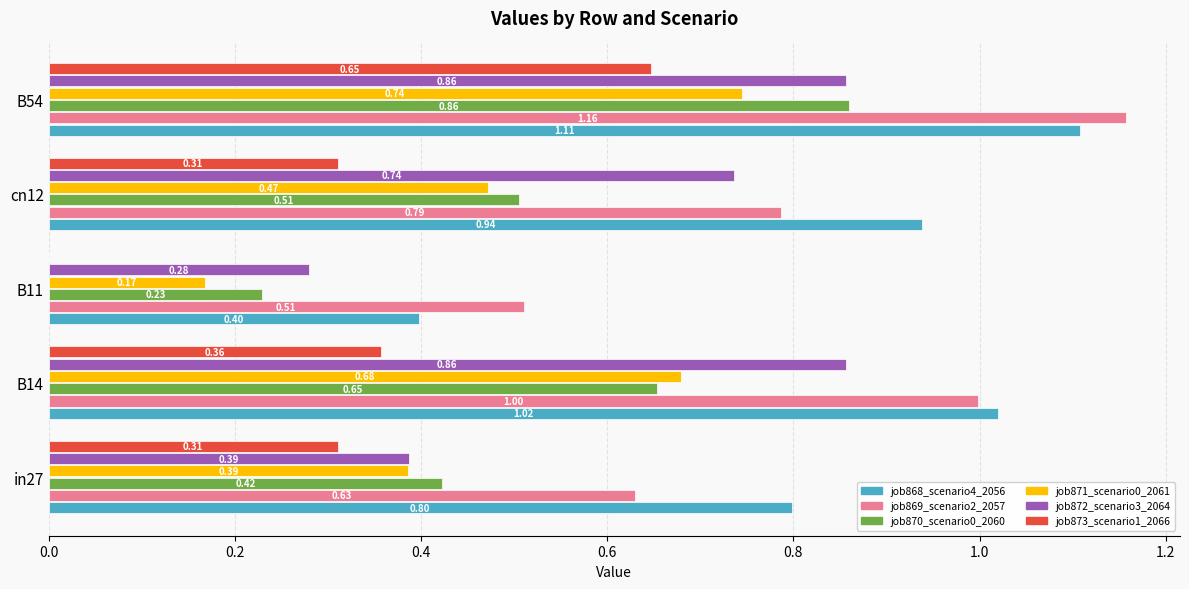

What is the sum of the job869_scenario2_2057 values at B14 and in27?

1.6